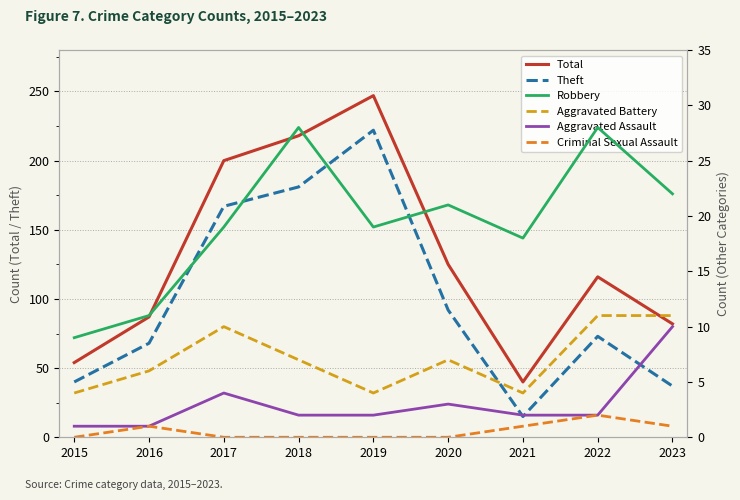

Which series has the largest total across all categories?

Total